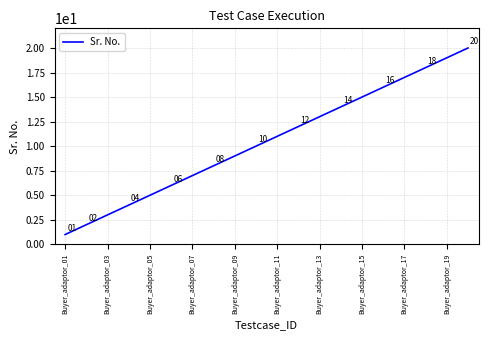

What is the difference between the maximum and second lowest values?

18